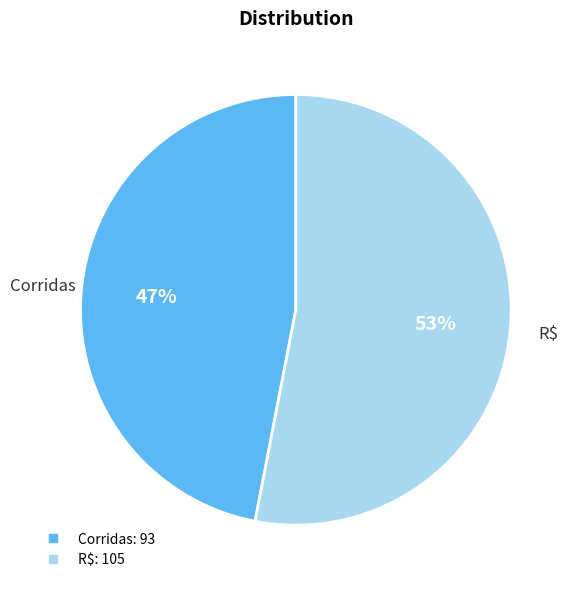

How many segments does this pie chart have?

2